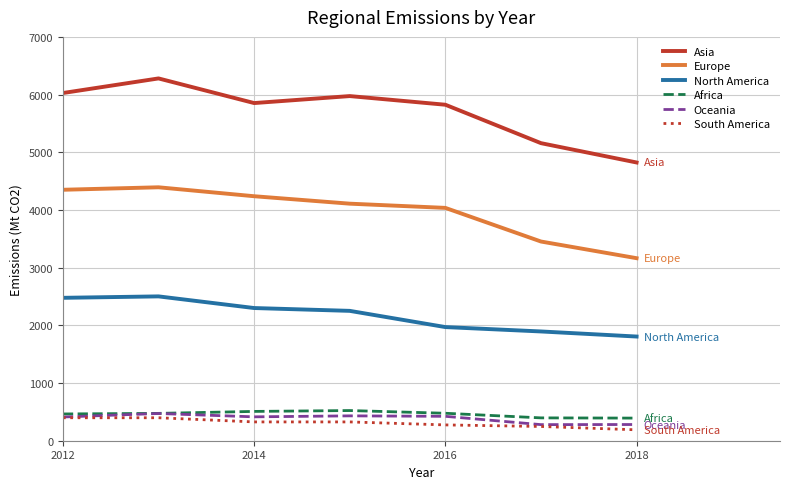

Which series has the largest range (max minus min)?

Asia